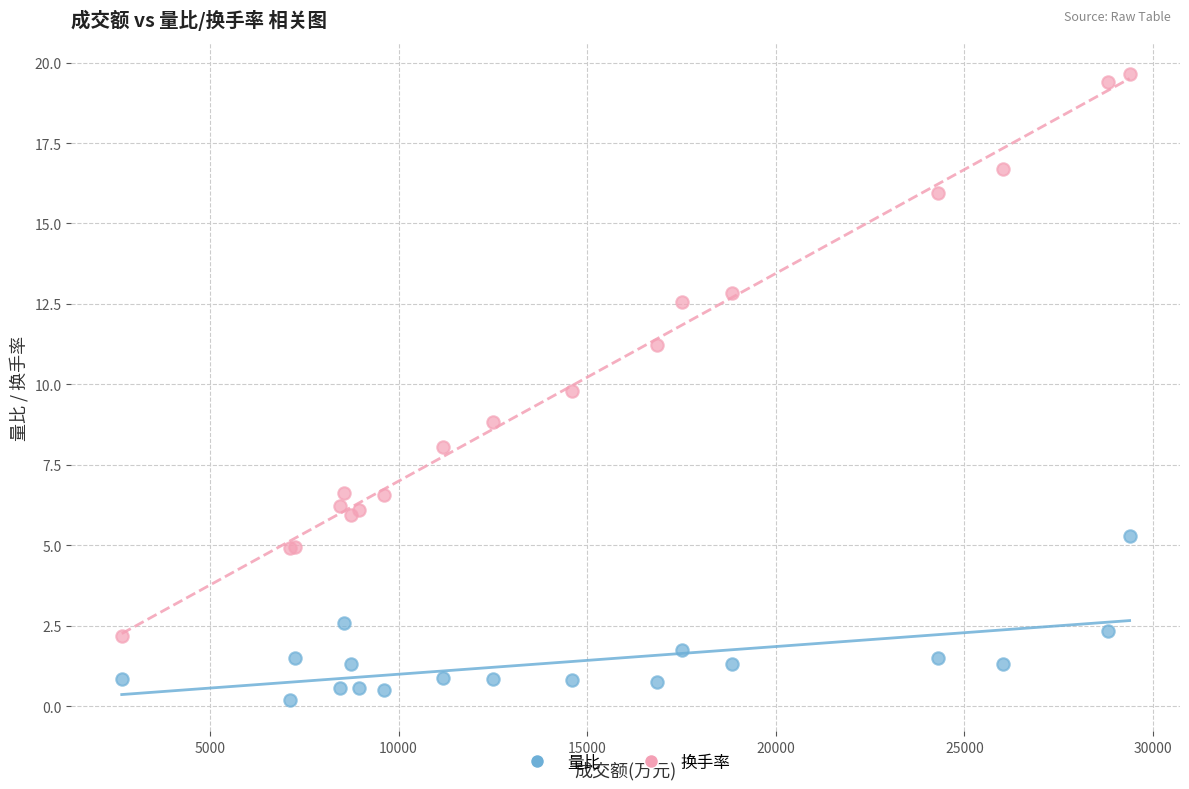

Which series contains the lowest Y value?

量比